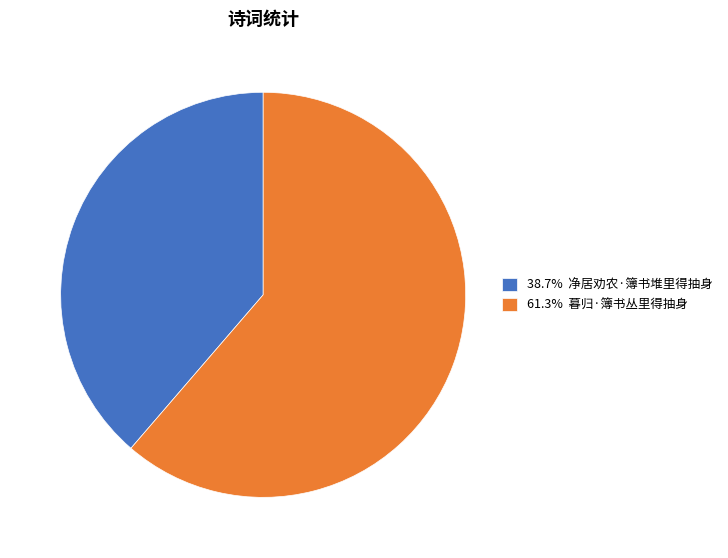

Is there a majority slice in this chart?

Yes